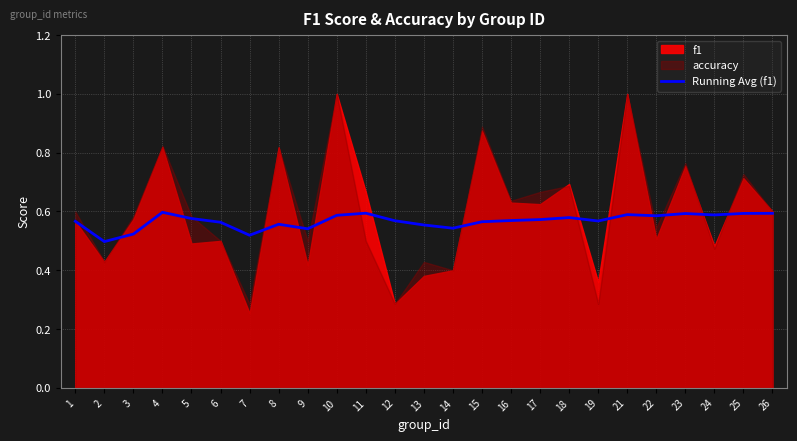

Reading left to right, list all the values displayed in this chart.

1=0.6	2=0.5	3=0.5	4=0.6	5=0.6	6=0.6	7=0.5	8=0.6	9=0.5	10=0.6	11=0.6	12=0.6	13=0.6	14=0.5	15=0.6	16=0.6	17=0.6	18=0.6	19=0.6	21=0.6	22=0.6	23=0.6	24=0.6	25=0.6	26=0.6